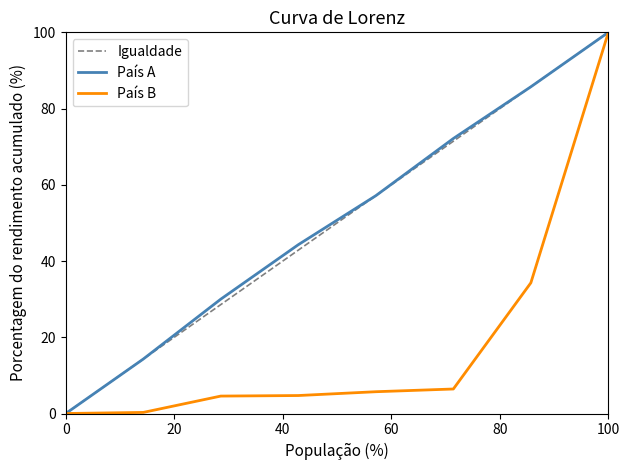

How many lines are shown in the chart?

3